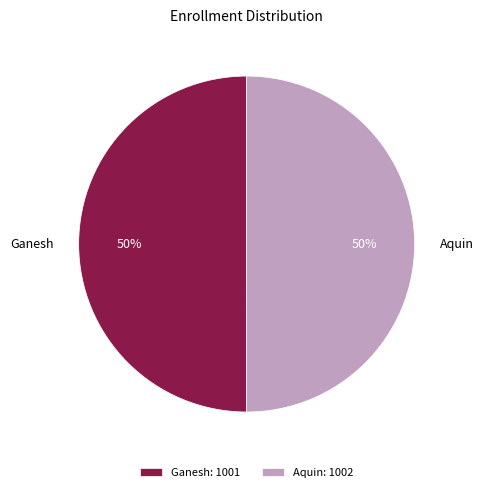

Count the number of slices in the pie.

2